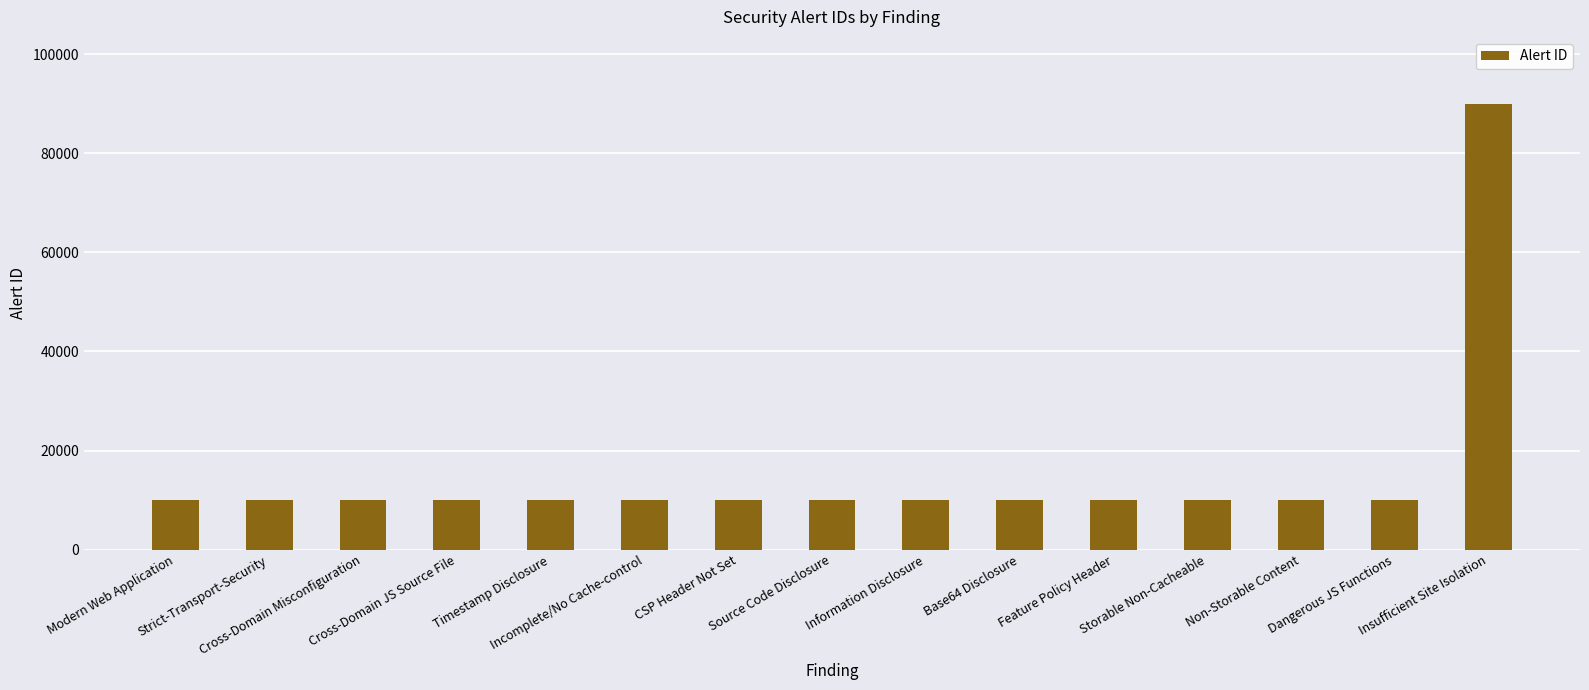

What is the smallest value displayed?

10015